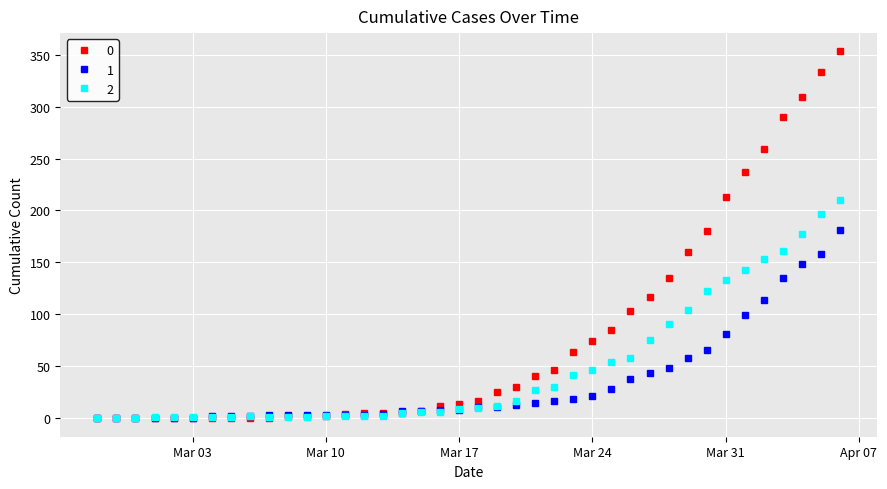

Rank the series by their maximum value, from highest to lowest.

0, 2, 1